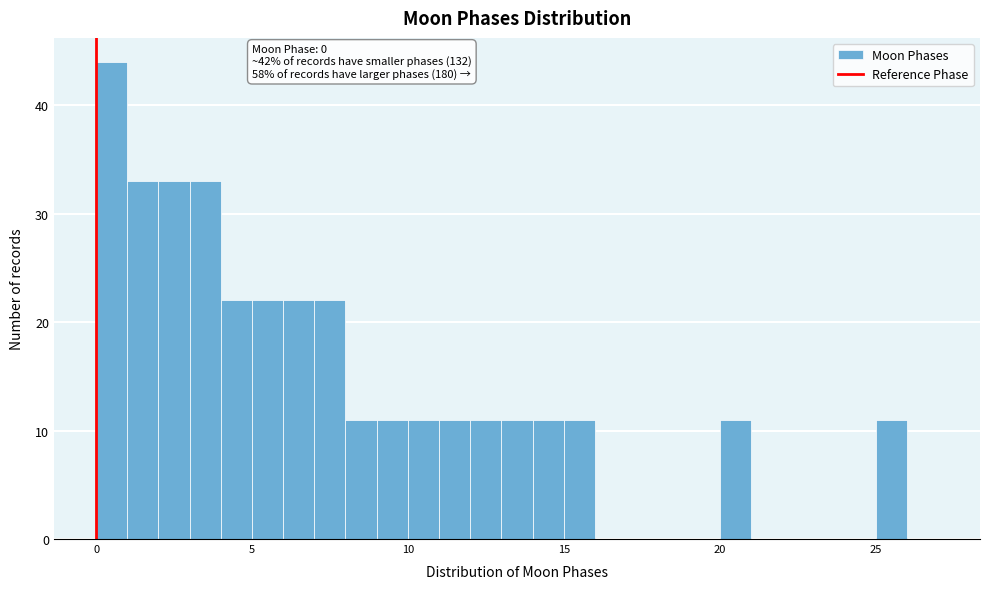

Around what value on the x-axis is the tallest bar? Give the approximate position of its centre, as read against the axis.

0.5